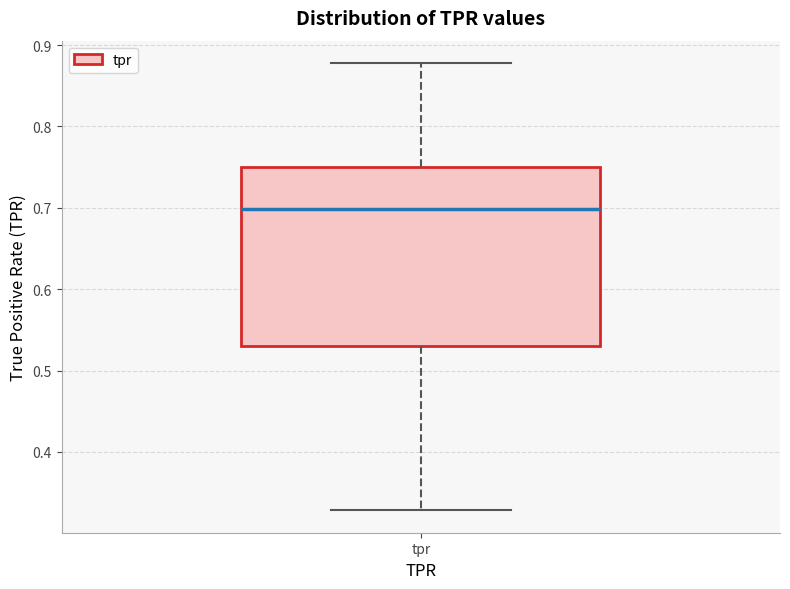

Where does the median line of the box for tpr sit on the y-axis? The values are not printed on the chart, so give them approximately, as read against the axis.

0.70